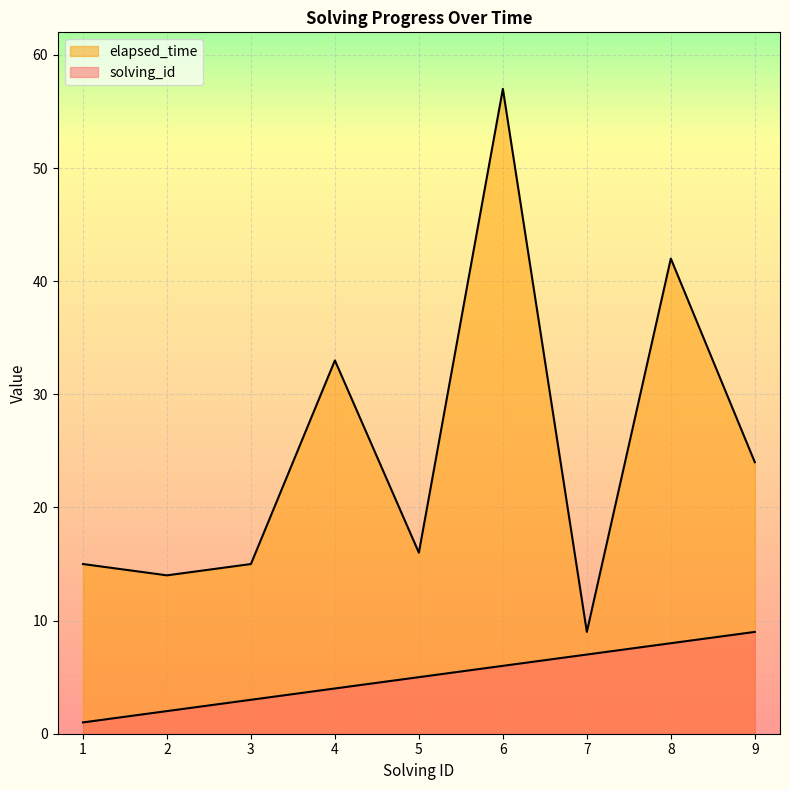

Which series has the largest range (max minus min)?

elapsed_time